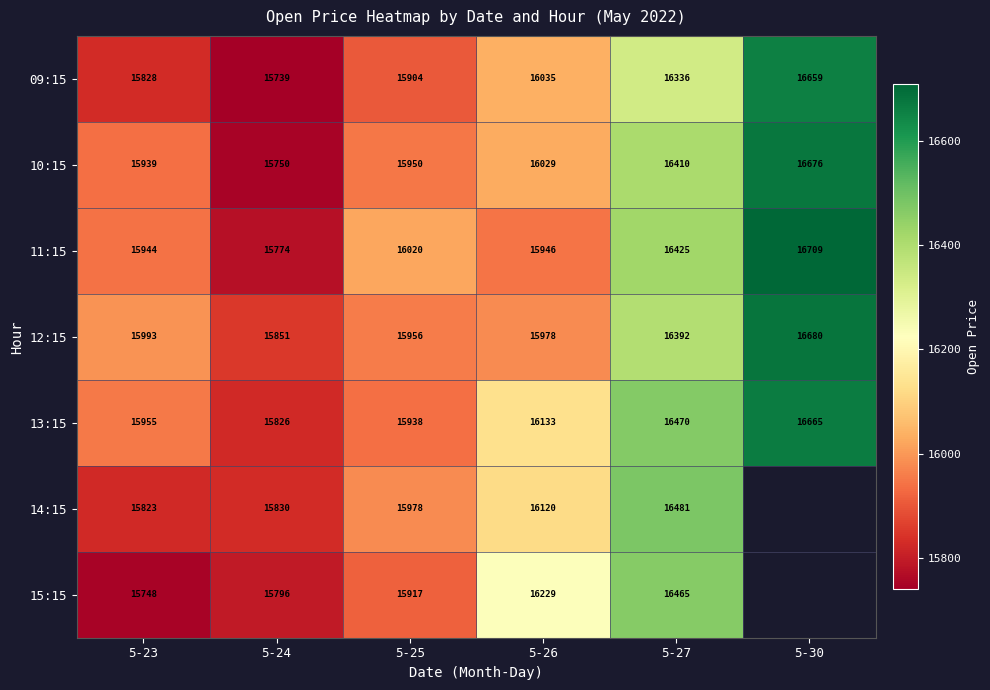

Is the value of 12:15 at 5-24 greater than the value of 13:15 at 5-25?

No